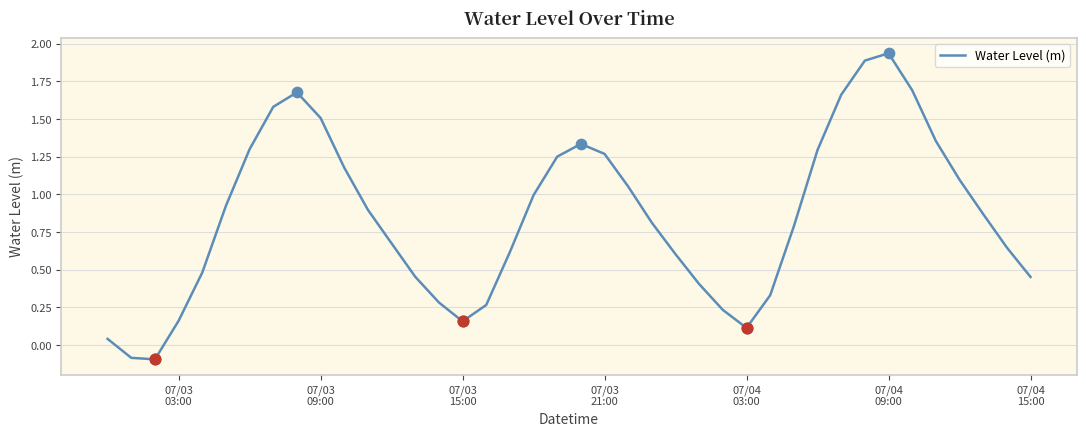

What is the difference between the maximum and minimum values?

2.0